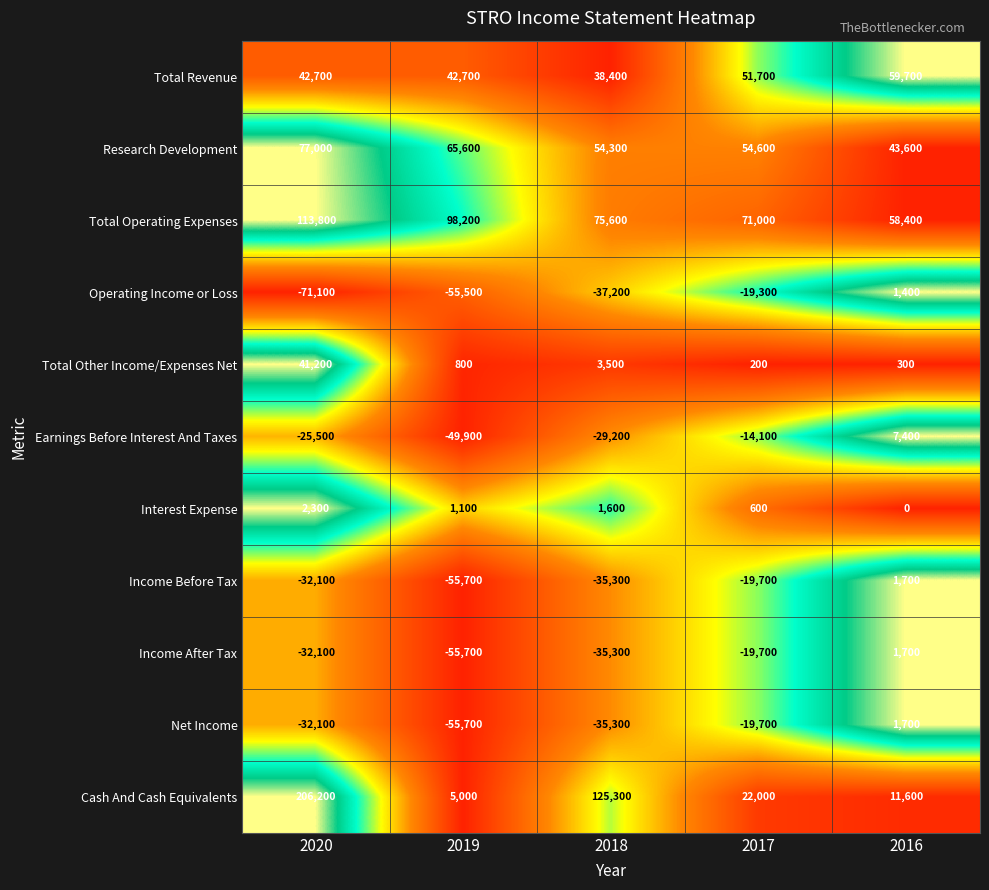

What is the average value of the Operating Income or Loss series?

-36340